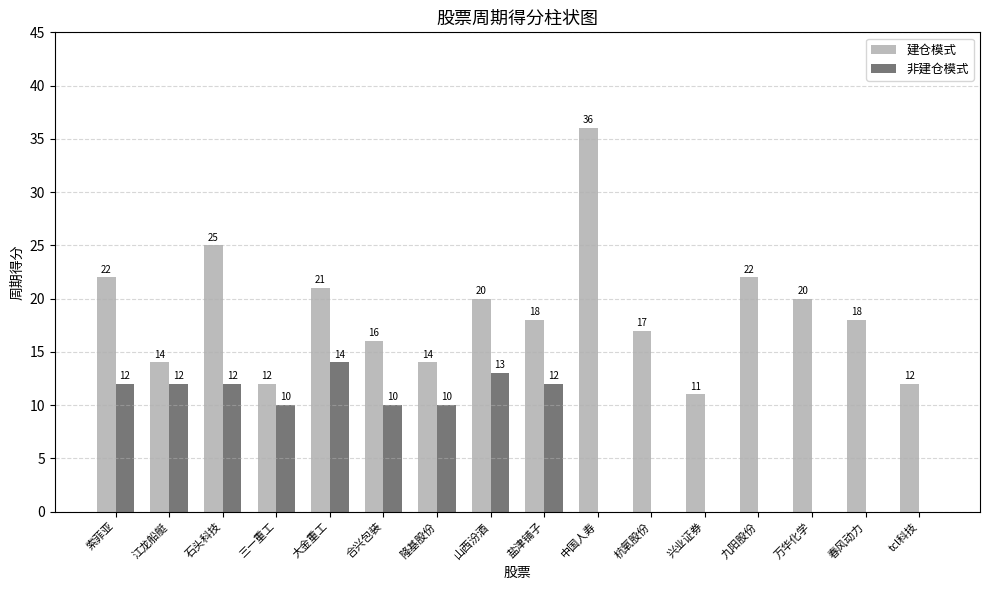

Read the 非建仓模式 value at 三一重工.

10